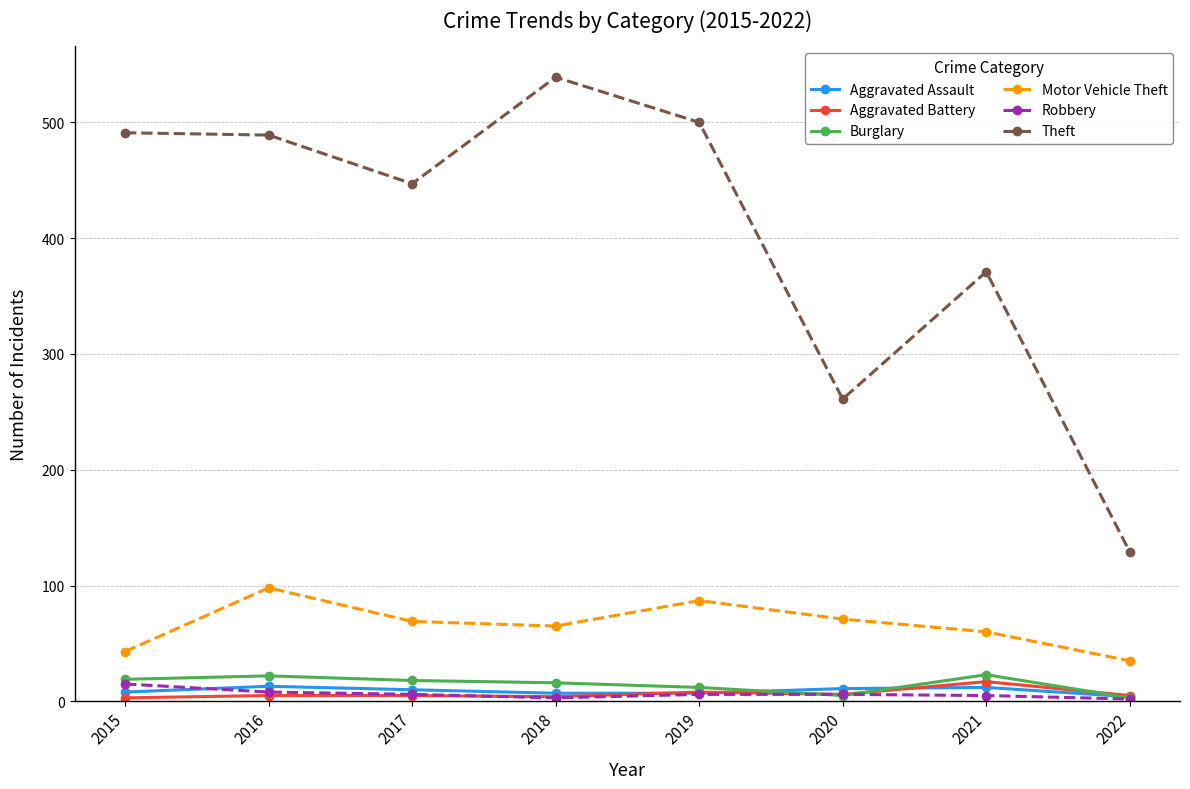

What value does the Aggravated Battery series have at 2018?

4